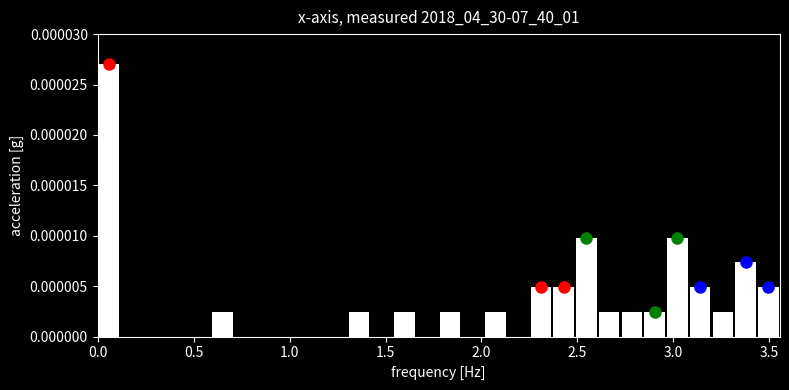

Read against the x-axis, roughly where is the centre of the tallest bar?

0.05